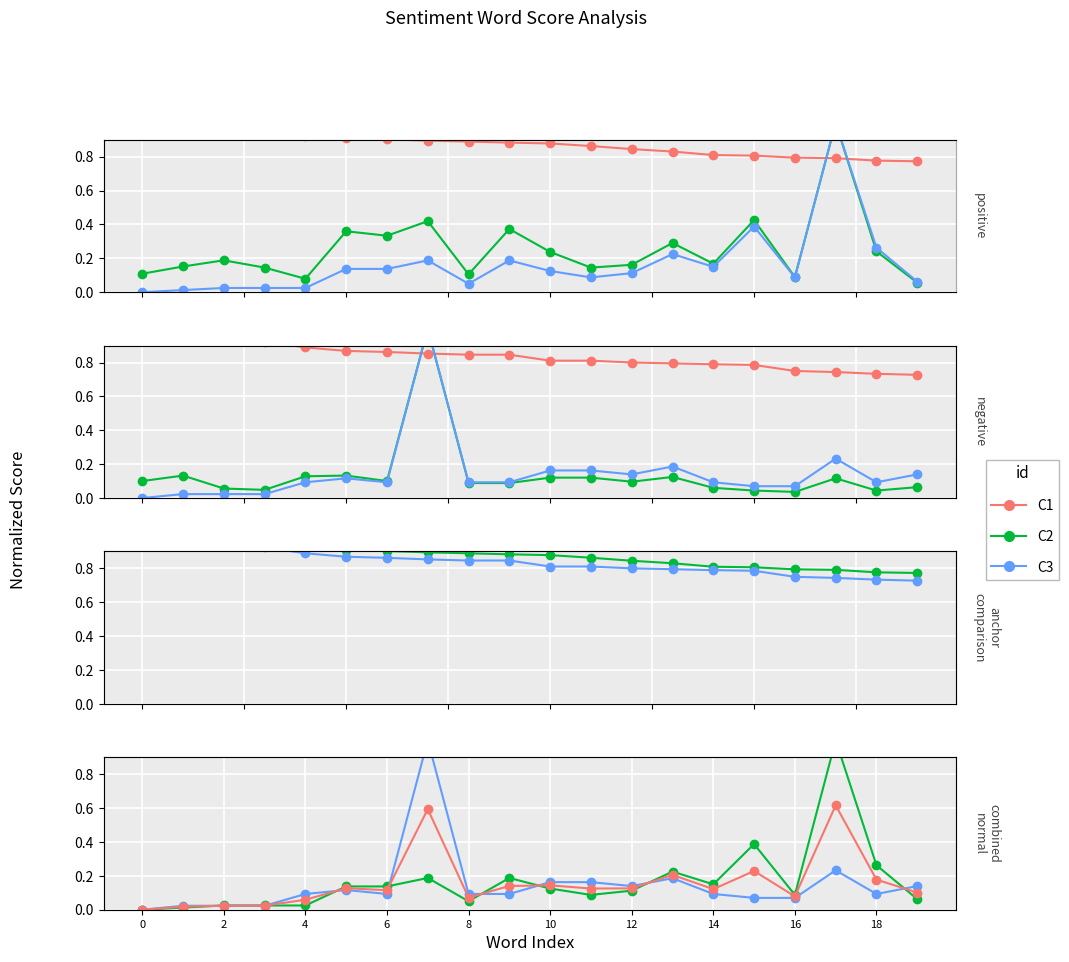

True or false: normal has a value of 0.2 at safety.

False